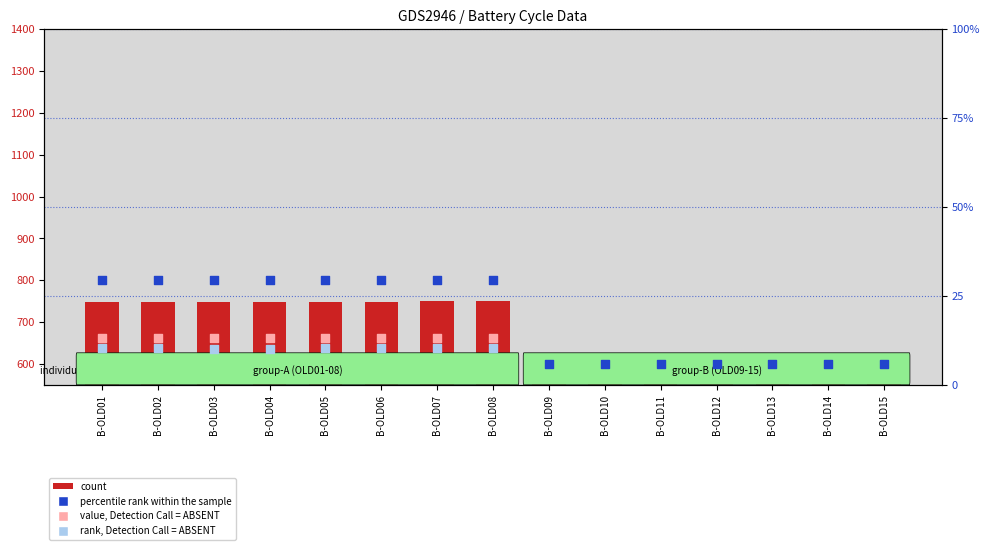

What are all the series names shown in the legend?

count, percentile rank within the sample, value, Detection Call = ABSENT, rank, Detection Call = ABSENT